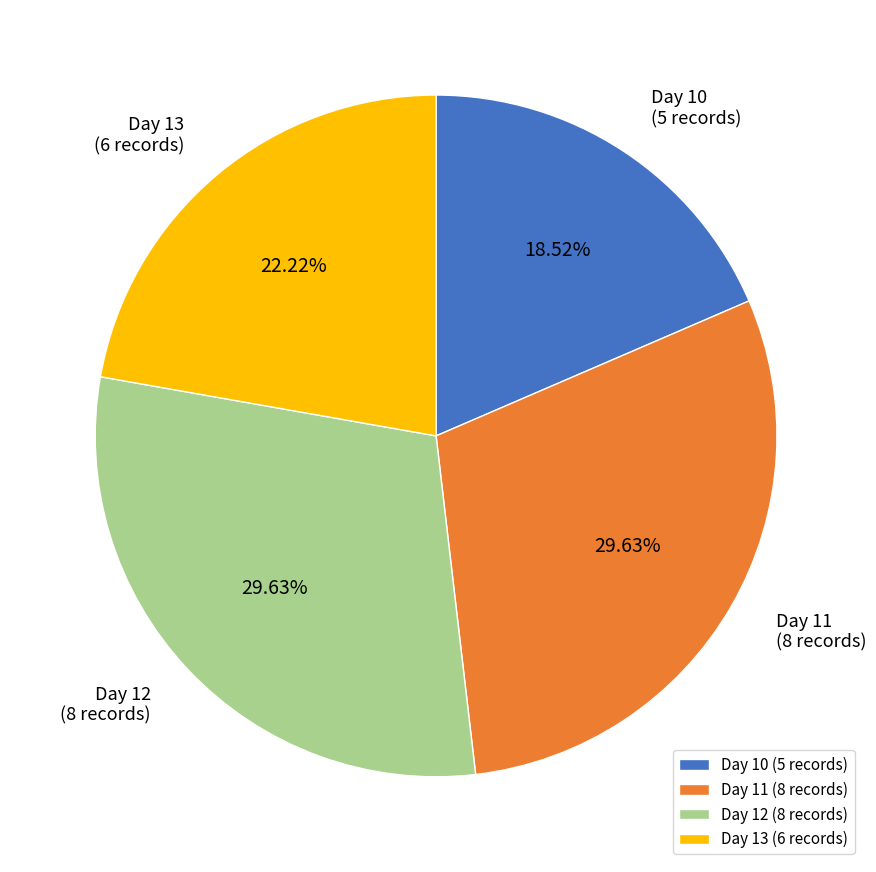

Approximately how many times larger is the value at Day 11 compared to Day 13?

1.3